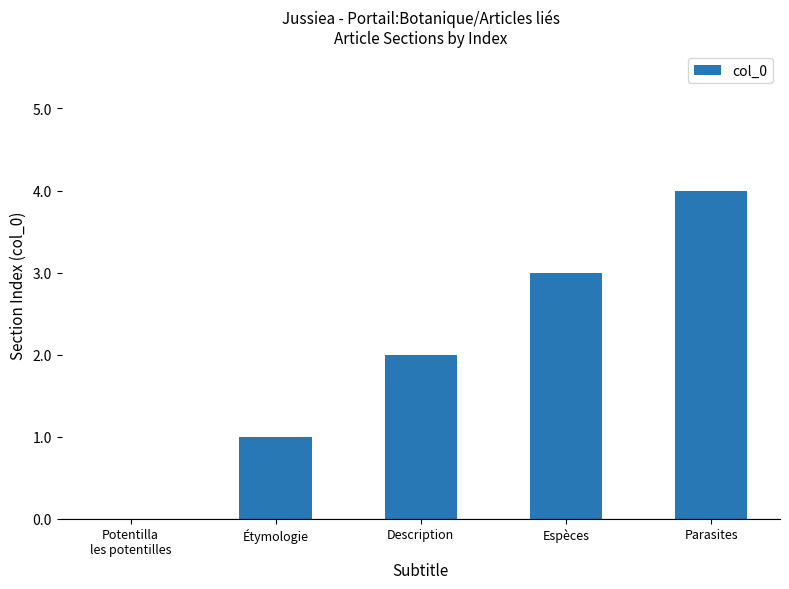

What is the approximate value at Parasites?

4